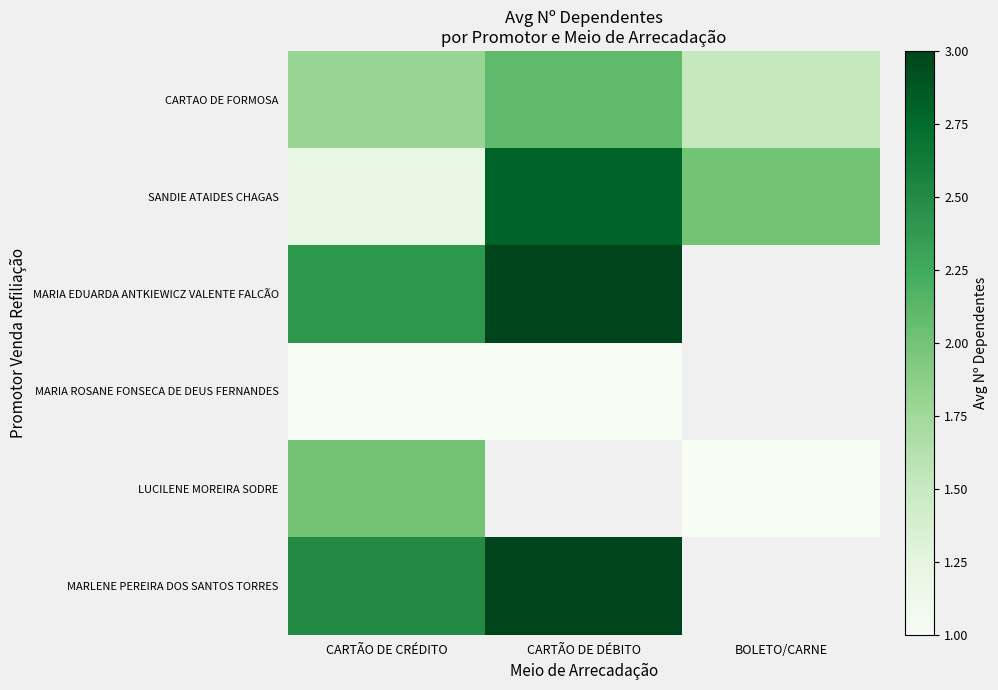

Is the value of CARTAO DE FORMOSA at CARTÃO DE DÉBITO greater than the value of LUCILENE MOREIRA SODRE at BOLETO/CARNE?

Yes